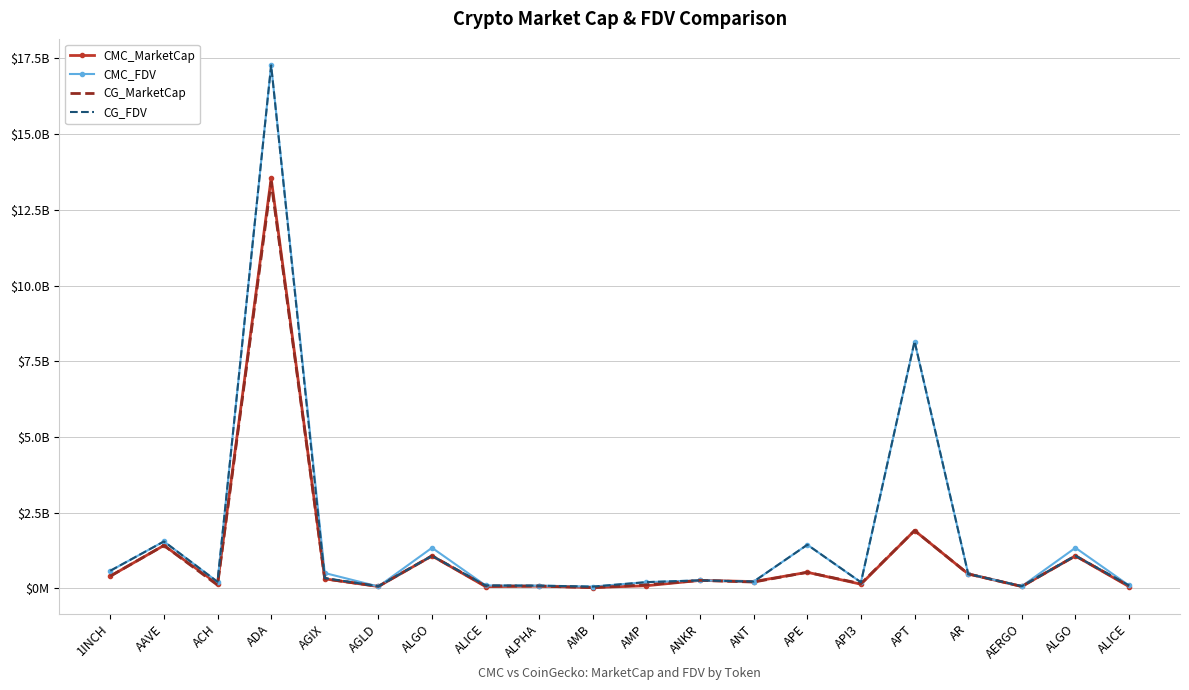

Reading left to right, extract all data points from this chart.

CMC_MarketCap: 1INCH=403234217	AAVE=1417128348	ACH=150701663	ADA=13544741669	AGIX=314356965	AGLD=61786902	ALGO=1072055967	ALICE=56867412	ALPHA=73982001	AMB=25635473	AMP=87182587	ANKR=263150755	ANT=224751821	APE=530923416	API3=137099272	APT=1908691702	AR=476739443	AERGO=62981316	ALGO=1072055967	ALICE=56867412
CMC_FDV: 1INCH=579228040	AAVE=1549520770	ACH=216466832	ADA=17282062439	AGIX=507130727	AGLD=61786902	ALGO=1339875865	ALICE=95993486	ALPHA=90002434	AMB=58360651	AMP=205310628	ANKR=263150755	ANT=224751821	APE=1440402656	API3=198814123	APT=8149386507	AR=480714919	AERGO=70765523	ALGO=1339875865	ALICE=95993486
CG_MarketCap: 1INCH=404733879	AAVE=1416455157	ACH=107333966	ADA=13412083114	AGIX=314306591	AGLD=67972851	ALGO=1074693636	ALICE=78304354	ALPHA=73862214	AMB=25657699	AMP=116294892	ANKR=263850488	ANT=208356375	APE=530851929	API3=154200600	APT=1911025958	AR=476905164	AERGO=63194602	ALGO=1074693636	ALICE=78304354
CG_FDV: 1INCH=581382237	AAVE=1548784687	ACH=217113012	ADA=17271346222	AGIX=340995094	AGLD=67972851	ALGO=1074693635	ALICE=95986425	ALPHA=89856709	AMB=57416355	AMP=206048311	ANKR=263850488	ANT=224679812	APE=1440208710	API3=200450645	APT=8159011599	AR=476905164	AERGO=71005170	ALGO=1074693635	ALICE=95986425